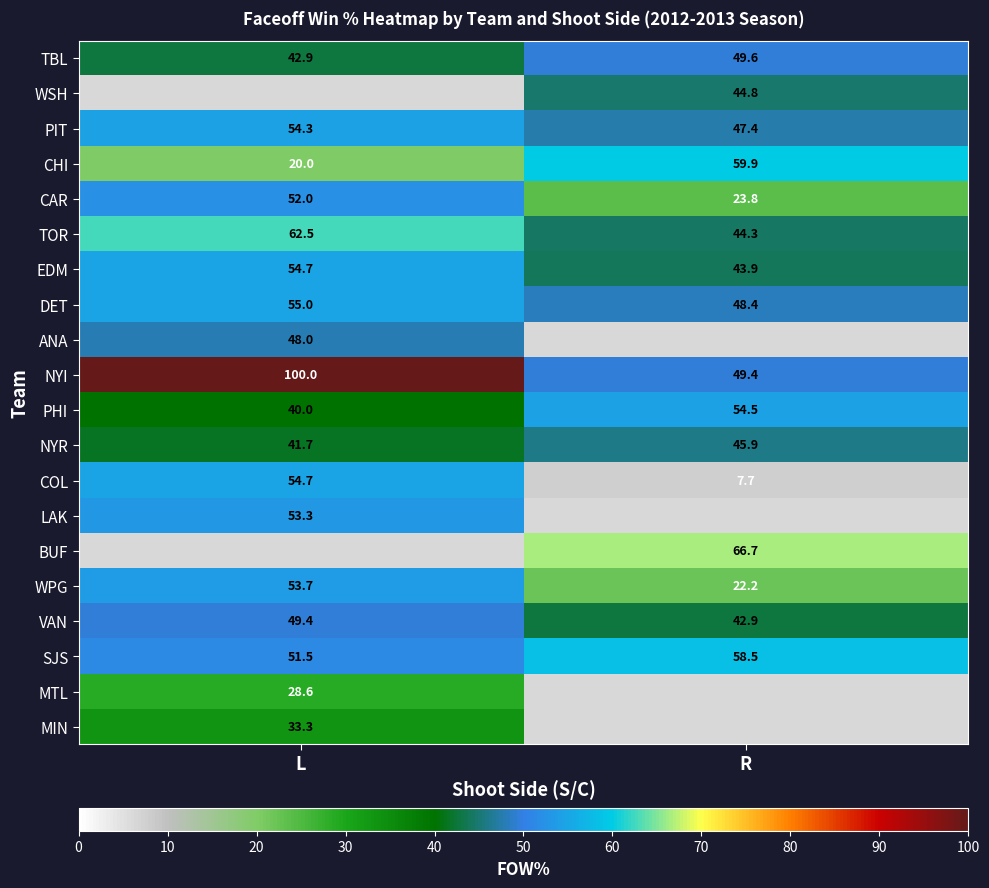

At how many categories does at least one series exceed 78?

1